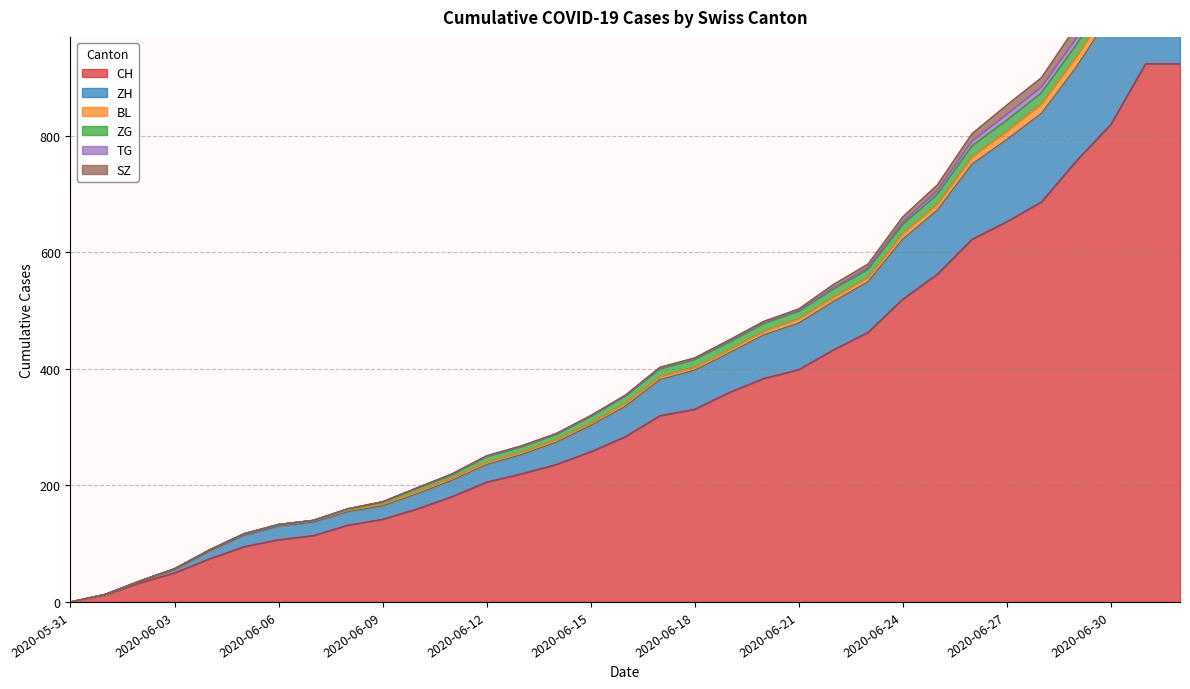

How many data points in CH are above 284?

16